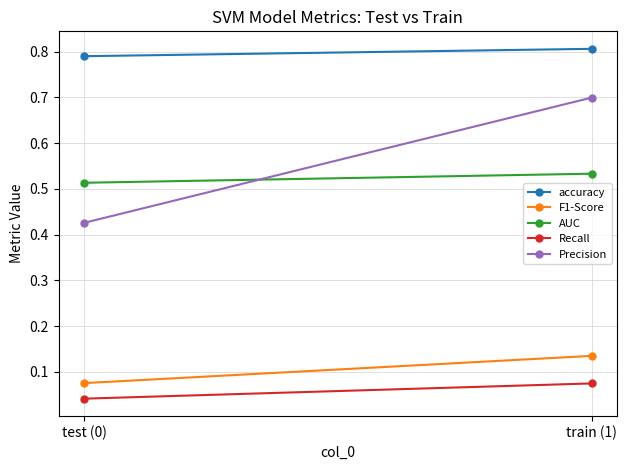

Which label corresponds to the largest value in the chart?

train (1)